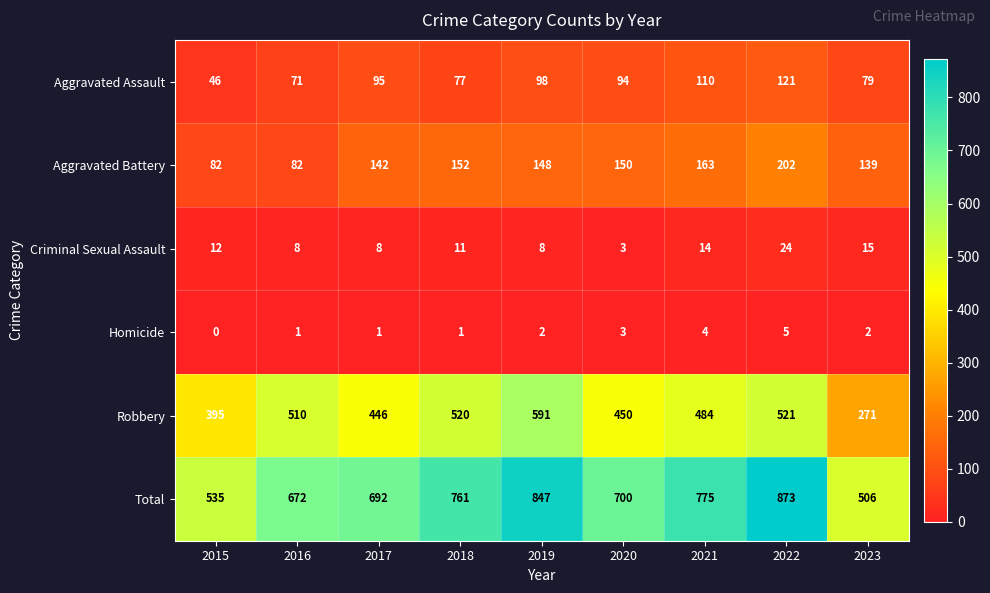

What is the sum of all Total values?

6361